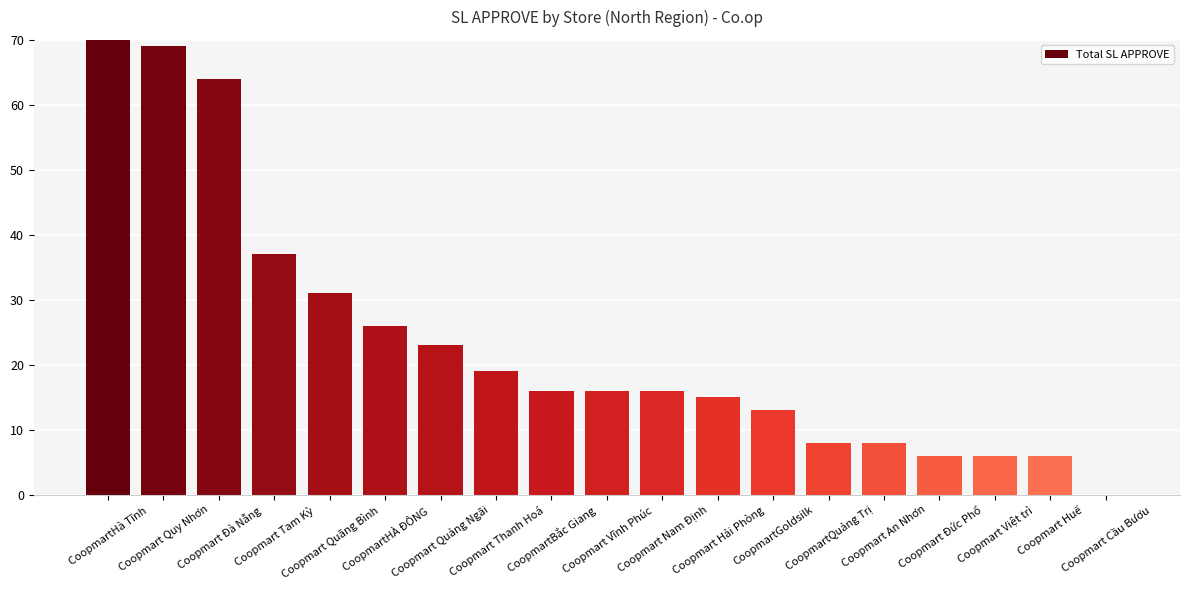

The chart shows a value of 40 at Coopmart Quảng Ngãi. True or false?

False